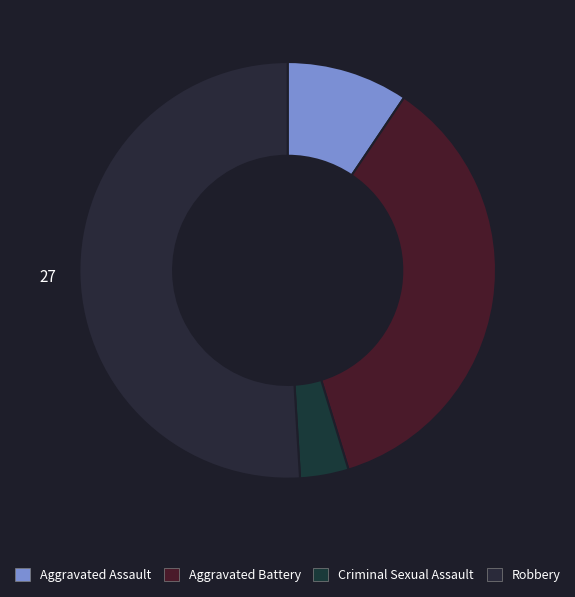

Count the number of slices in the pie.

4